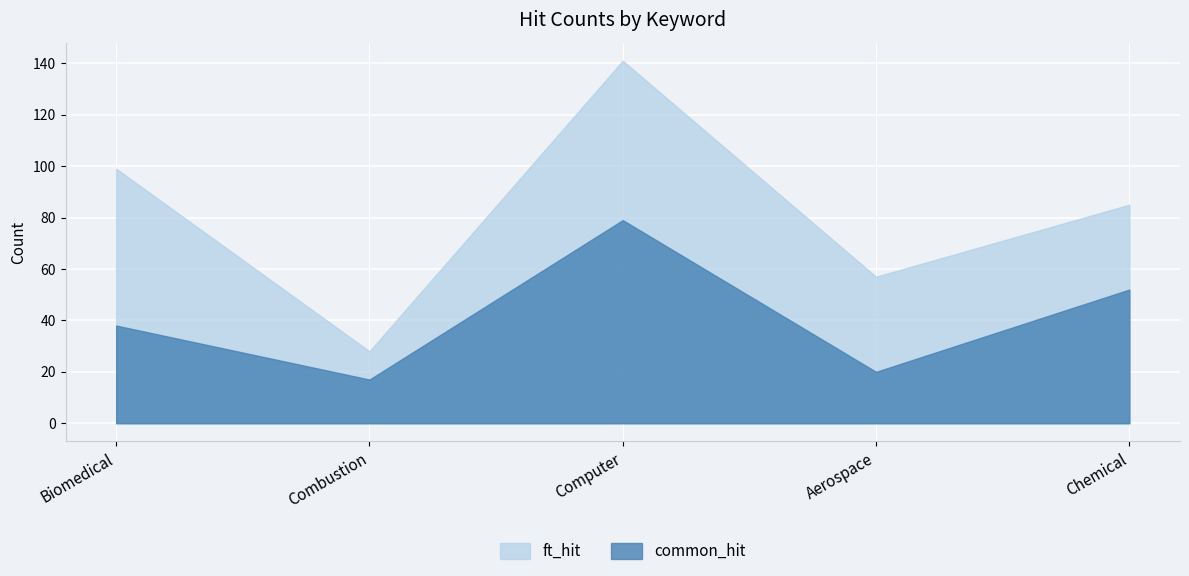

What is the value of the common_hit point at the 1st from the left?

38